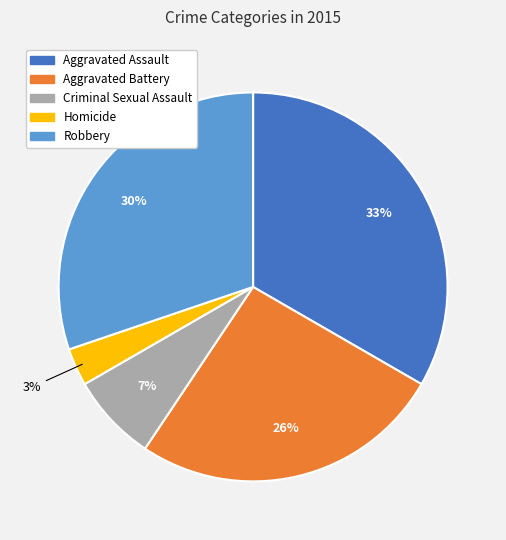

What is the ratio of the value at Aggravated Assault to the value at Aggravated Battery?

1.3